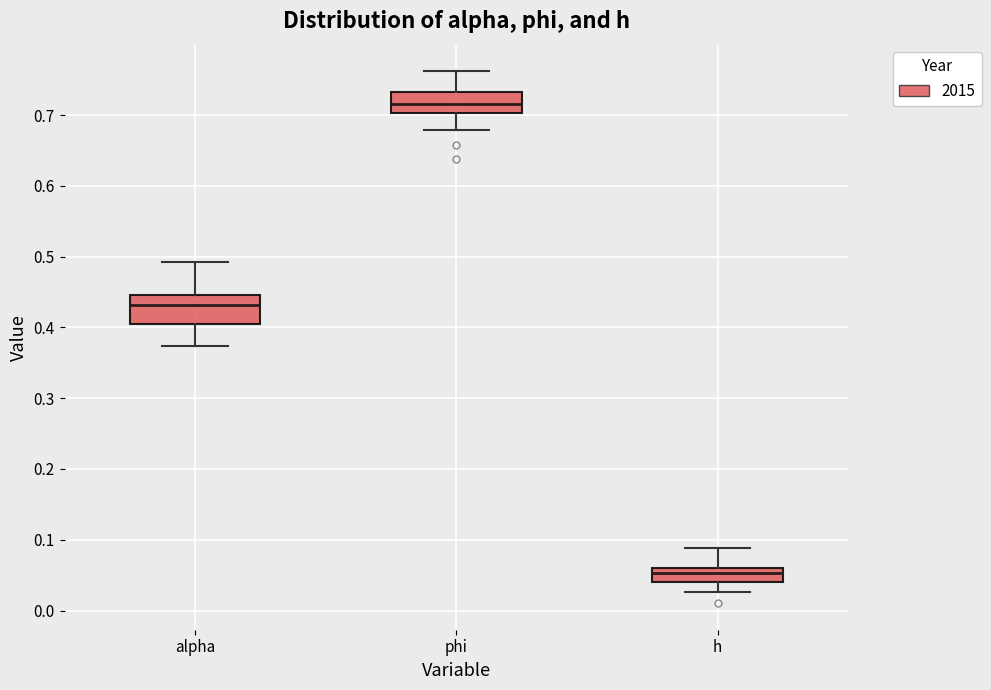

Comparing the boxes themselves (not the whiskers), which one is the tallest?

alpha